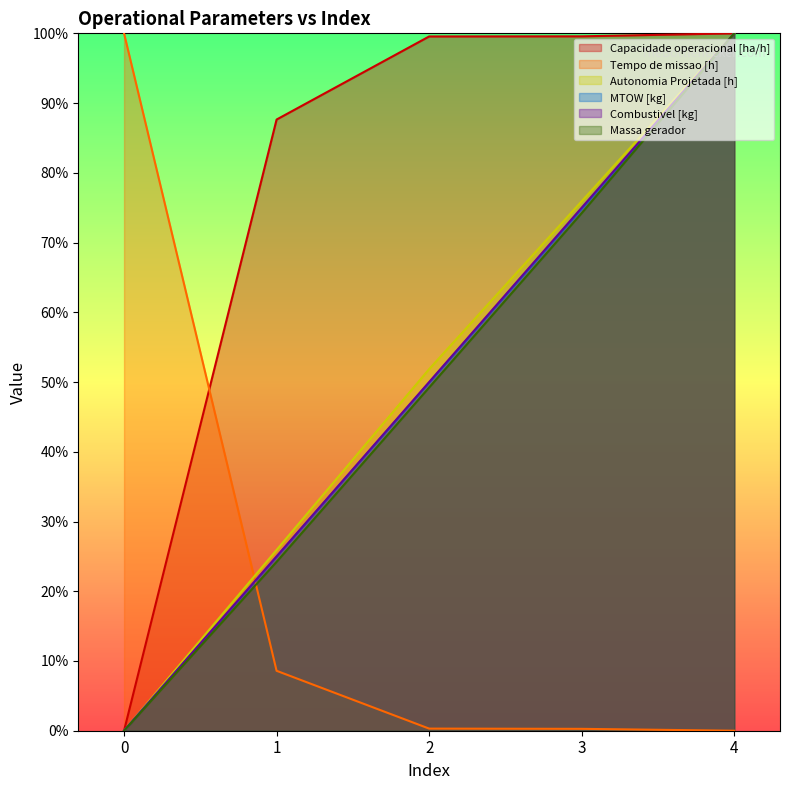

Between 2 and 3, which is larger?

3